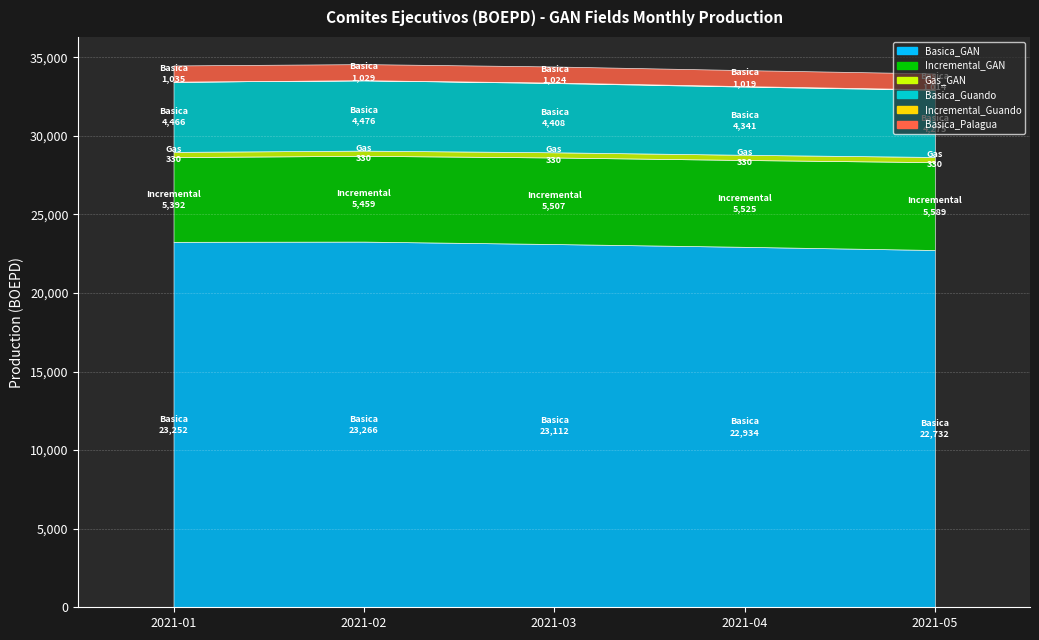

Reading left to right, what are all the values shown in this chart?

Basica_GAN: 23252	23266	23112	22934	22732
Incremental_GAN: 5392	5459	5507	5525	5589
Gas_GAN: 330	330	330	330	330
Basica_Guando: 4466	4476	4408	4341	4275
Incremental_Guando: 0	0	28	28	27
Basica_Palagua: 1035	1029	1024	1019	1014